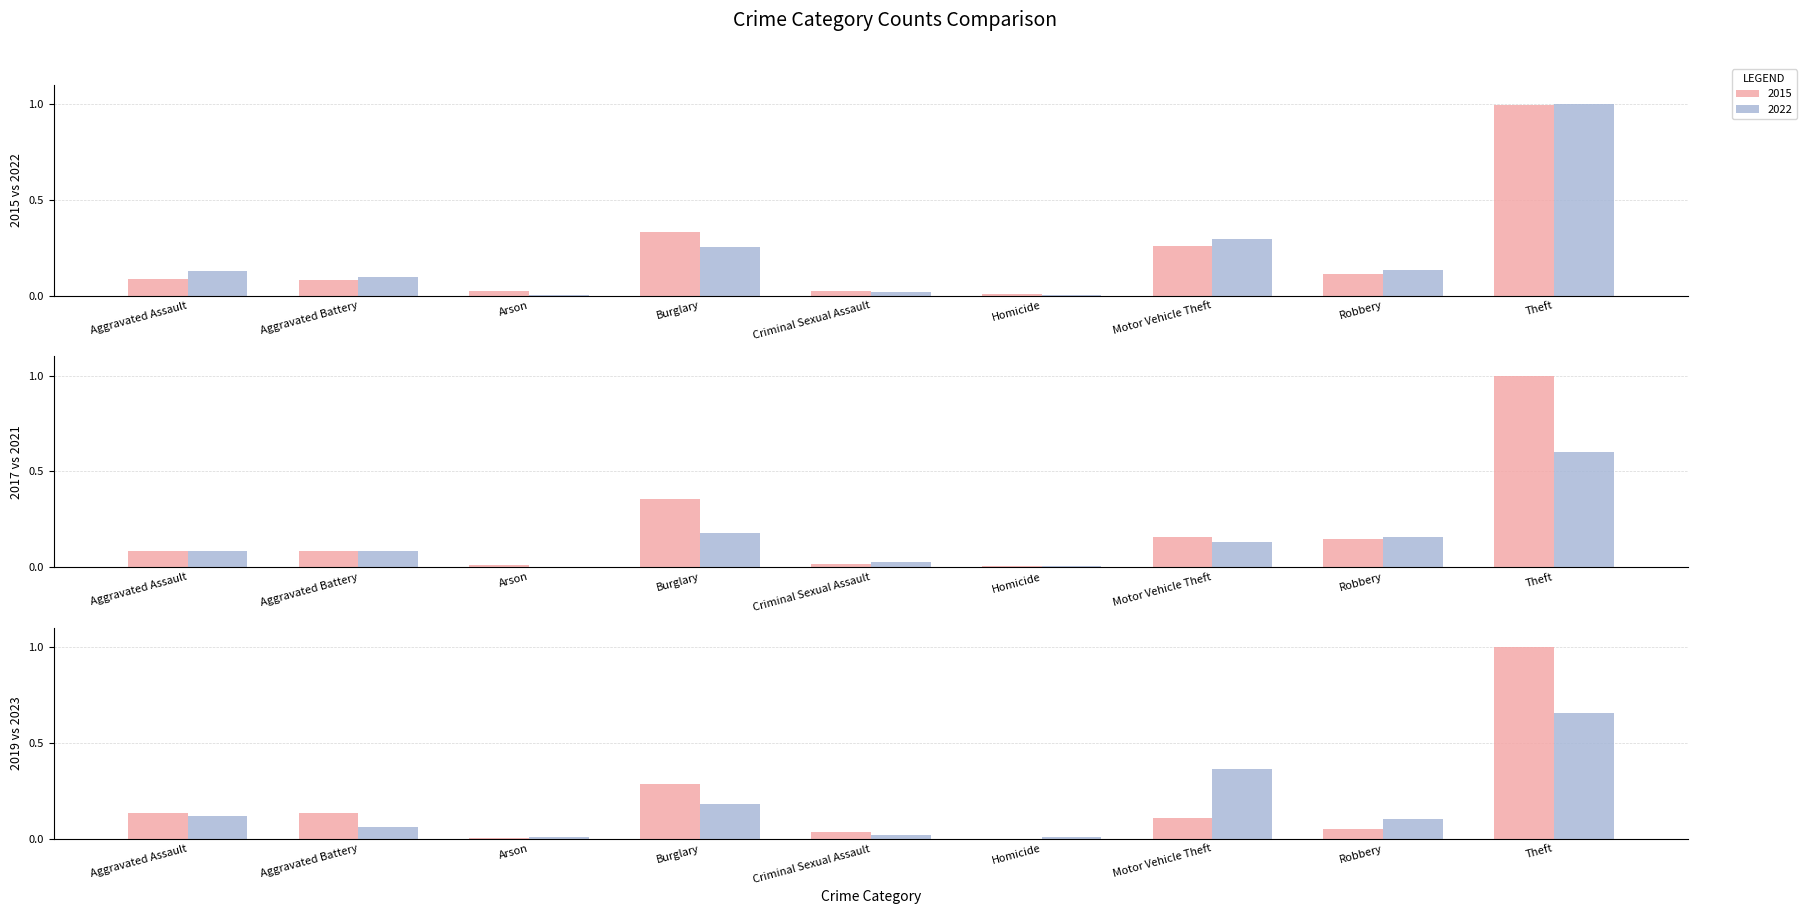

What is the difference between the 2017 values at Robbery and Aggravated Assault?

0.1